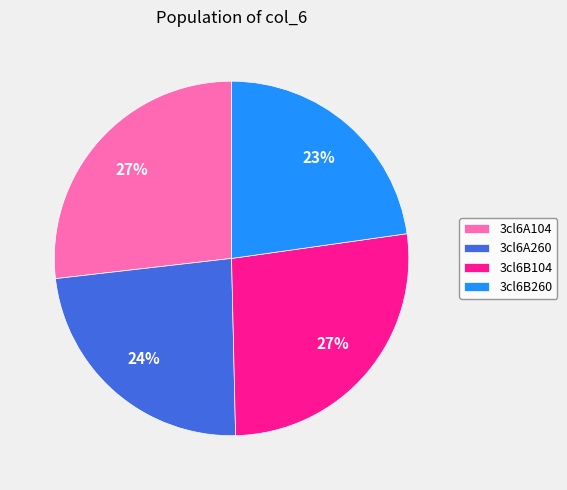

Is it true that 3cl6A260 is 14% of the pie?

False